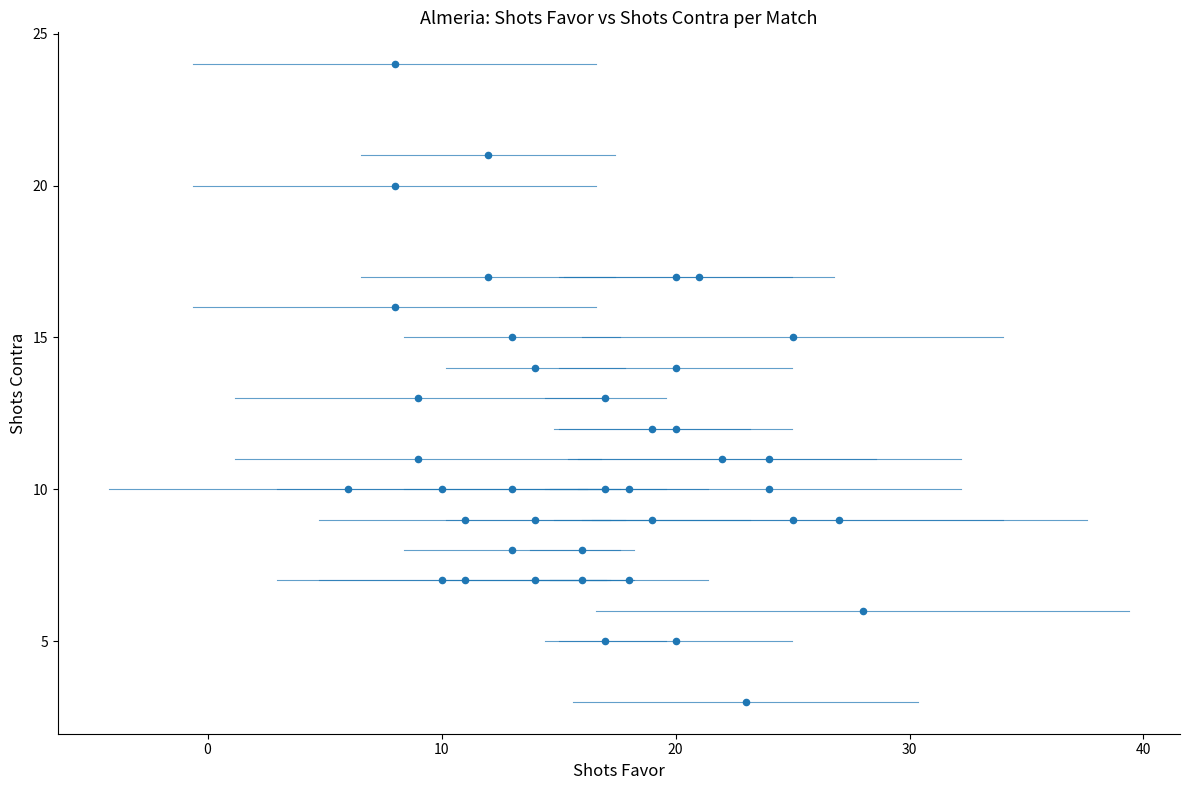

What is the range of Y values (max minus min)?

21